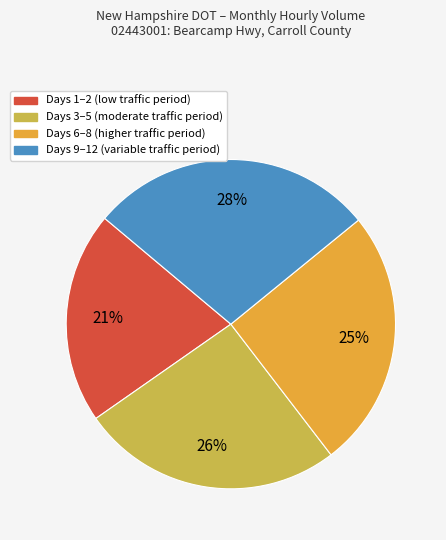

Is there a majority slice in this chart?

No